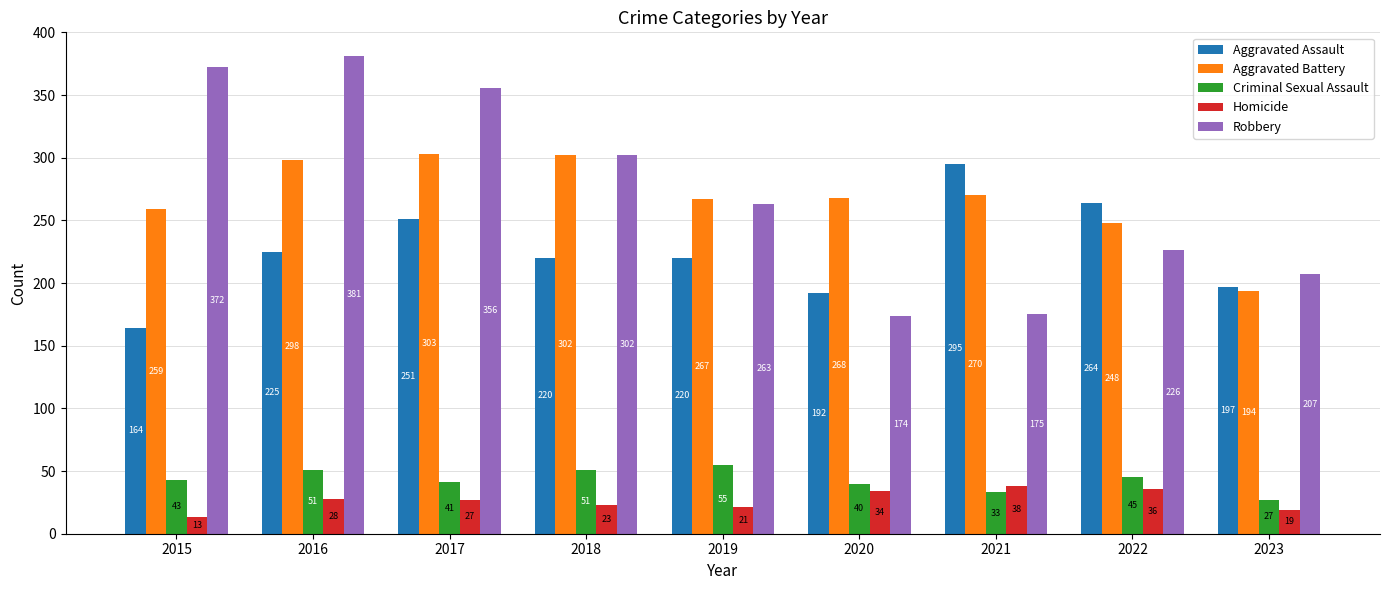

Reading left to right, extract all data points from this chart.

Aggravated Assault: 2015=164	2016=225	2017=251	2018=220	2019=220	2020=192	2021=295	2022=264	2023=197
Aggravated Battery: 2015=259	2016=298	2017=303	2018=302	2019=267	2020=268	2021=270	2022=248	2023=194
Criminal Sexual Assault: 2015=43	2016=51	2017=41	2018=51	2019=55	2020=40	2021=33	2022=45	2023=27
Homicide: 2015=13	2016=28	2017=27	2018=23	2019=21	2020=34	2021=38	2022=36	2023=19
Robbery: 2015=372	2016=381	2017=356	2018=302	2019=263	2020=174	2021=175	2022=226	2023=207